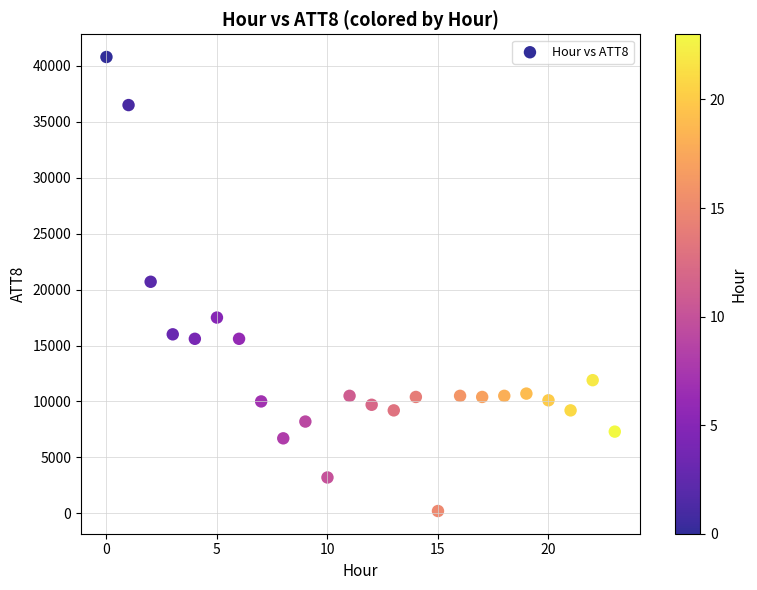

What is the range of Y values (max minus min)?

40600